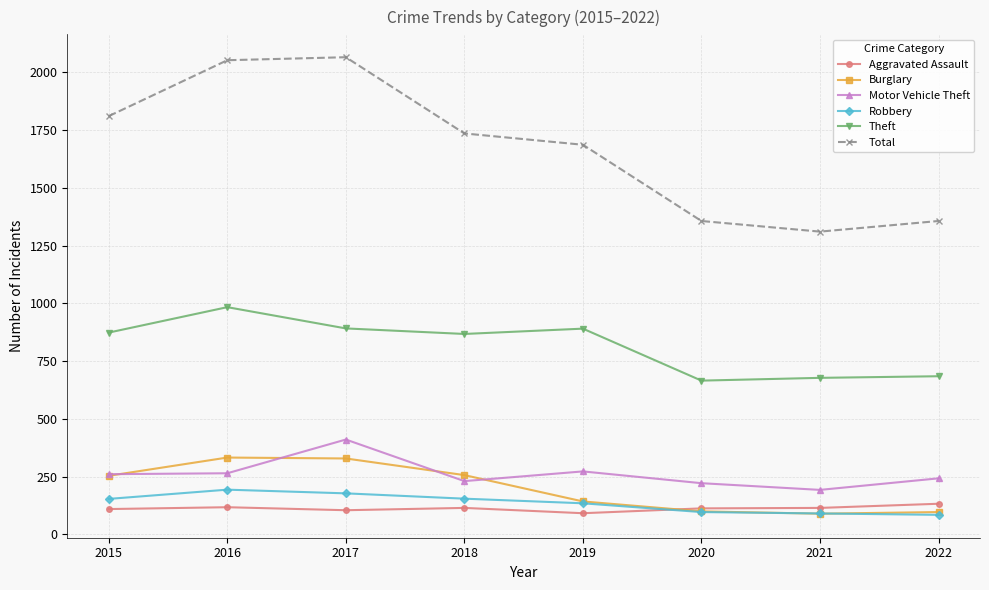

The Theft series shows 678 at 2021. True or false?

True